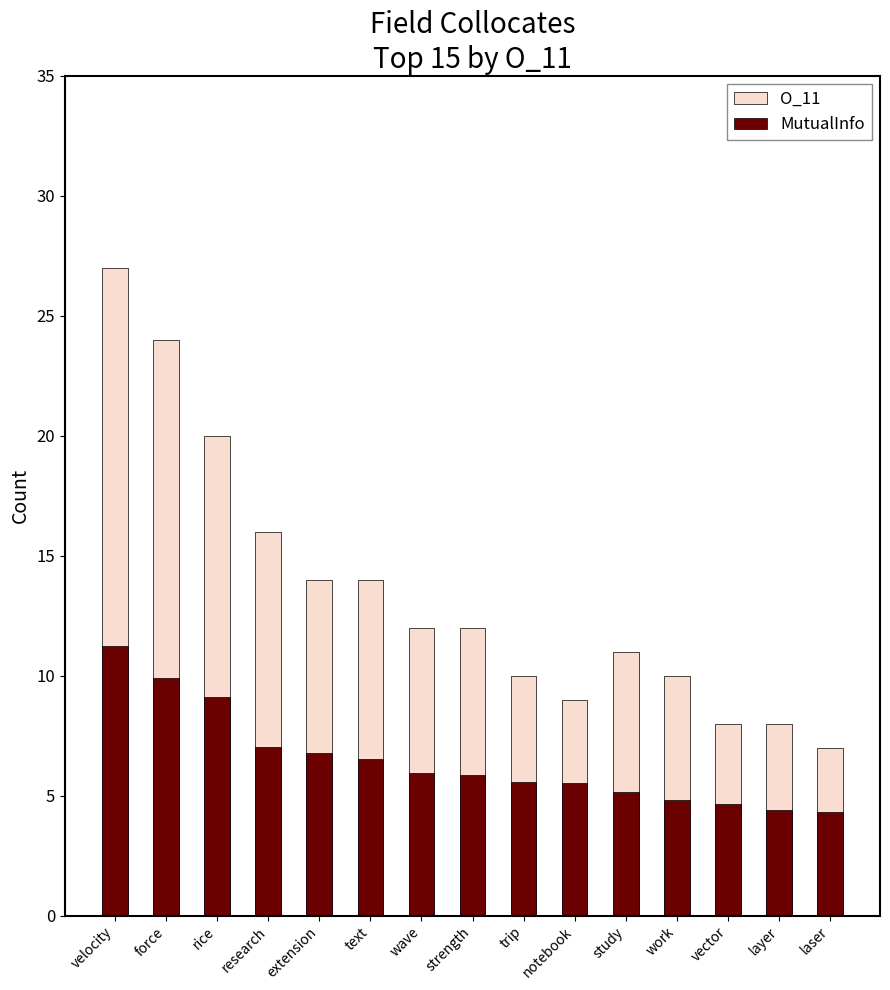

Reading left to right, transcribe all the data shown in this chart.

O_11: 27.0	24.0	20.0	16.0	14.0	14.0	12.0	12.0	10.0	9.0	11.0	10.0	8.0	8.0	7.0
MutualInfo: 11.2	9.9	9.1	7.0	6.8	6.5	6.0	5.9	5.6	5.5	5.2	4.8	4.6	4.4	4.3